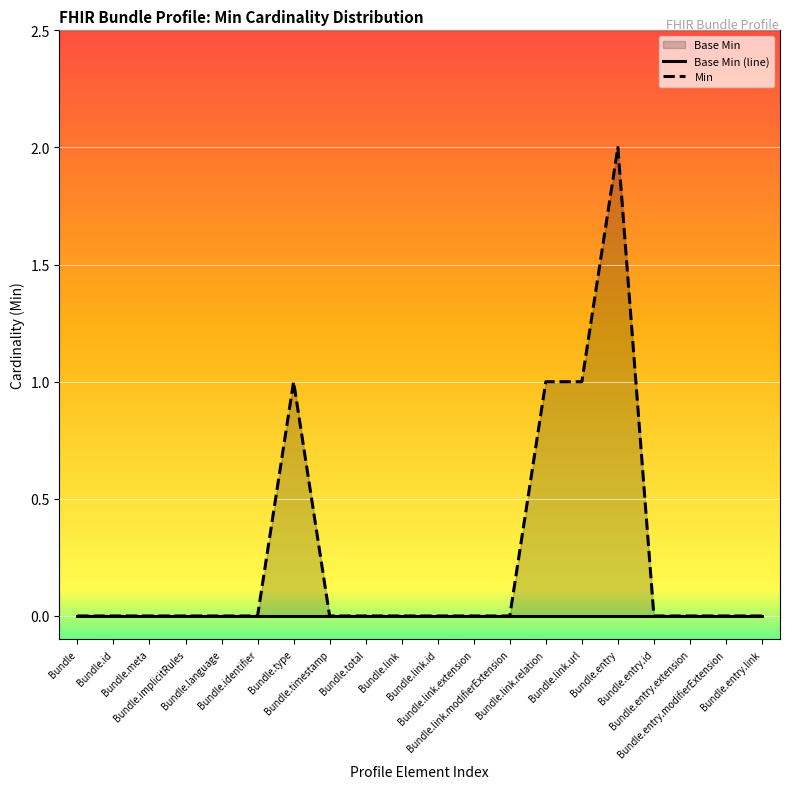

Which label corresponds to the largest value in the chart?

Bundle.entry